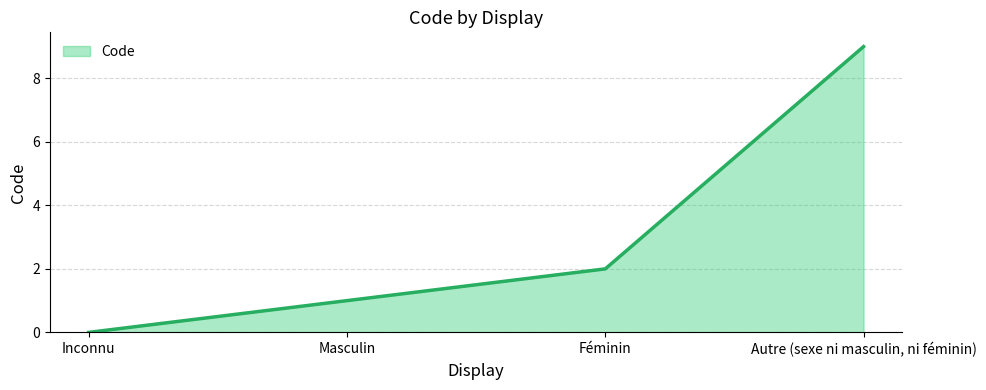

True or false: there are more than 0 points higher than both neighbors.

False